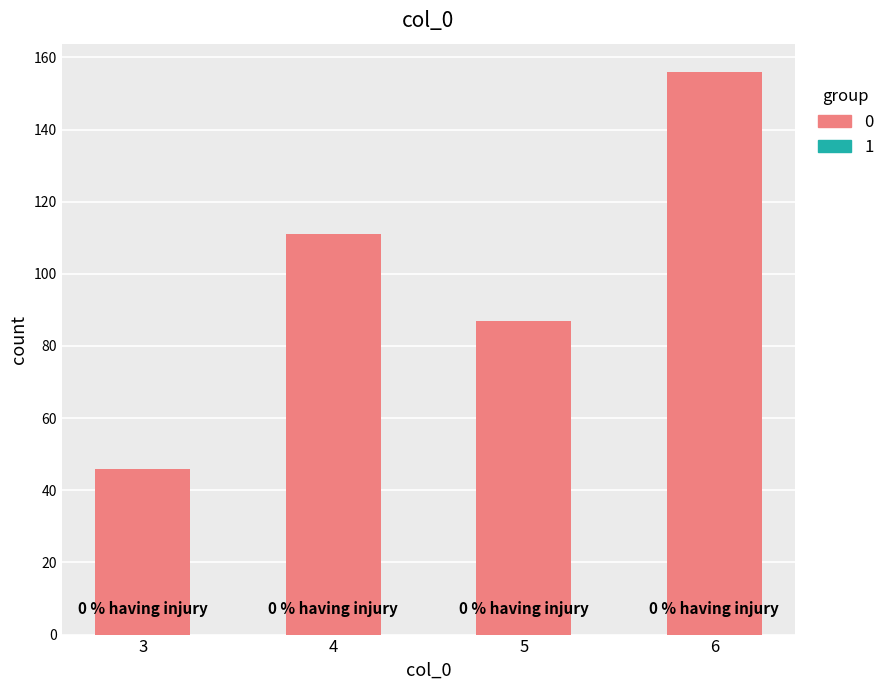

Rank the categories by value from lowest to highest.

3, 5, 4, 6